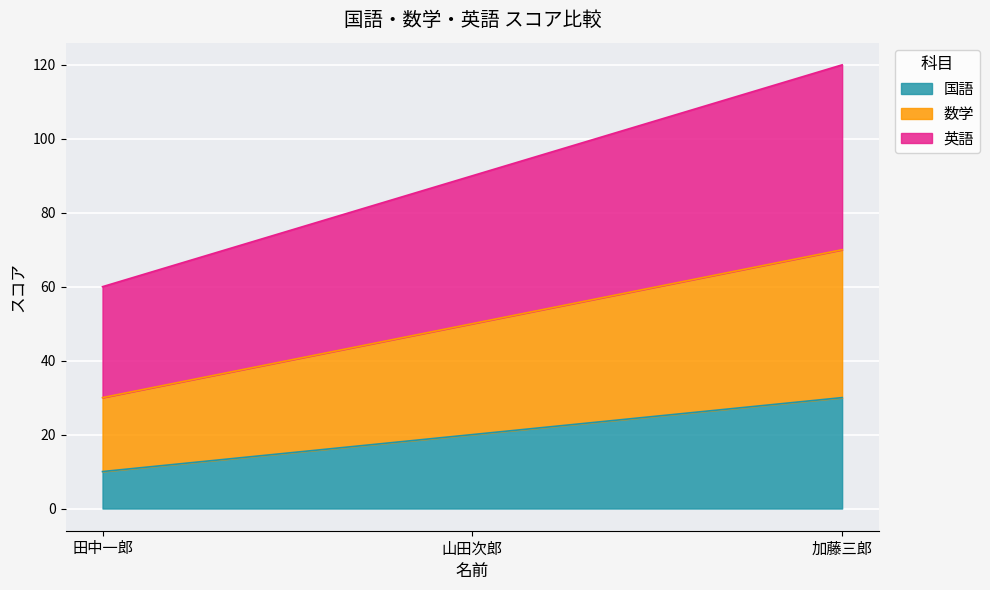

Does the chart display data point markers on the line(s)?

No